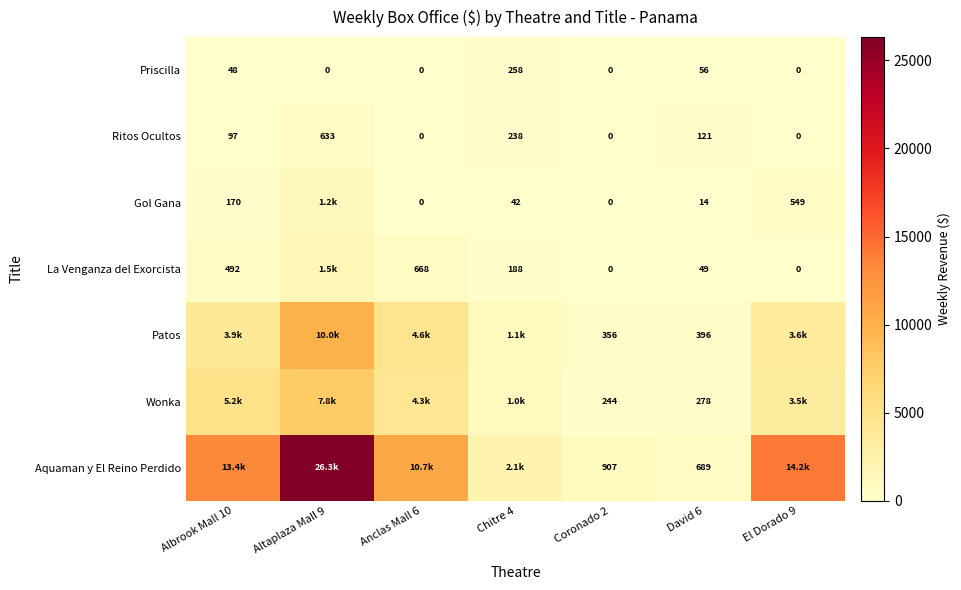

Rank the series at David 6 from lowest to highest value.

Gol Gana, La Venganza del Exorcista, Priscilla, Ritos Ocultos, Wonka, Patos, Aquaman y El Reino Perdido